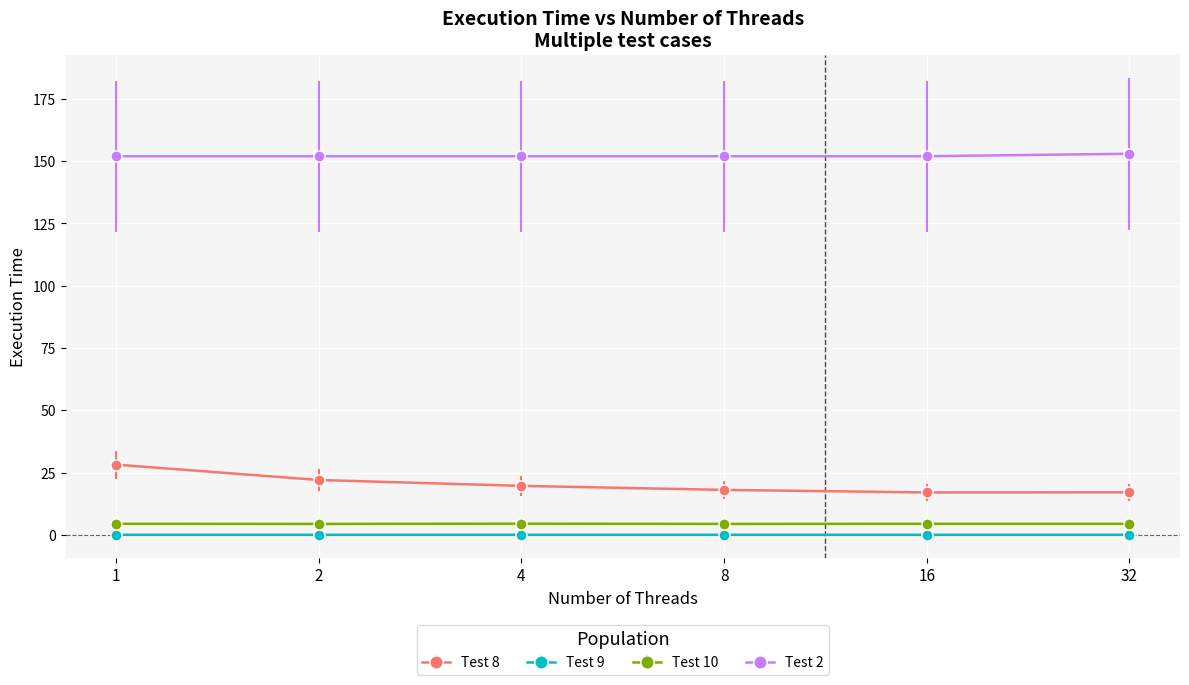

True or false: Test 2 has more than 2 interior local peaks.

False